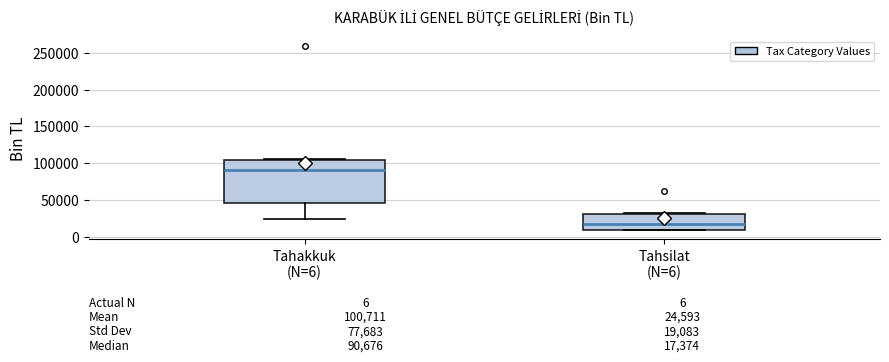

Which box is the tallest, from its lower edge to its upper edge?

Tahakkuk (N=6)